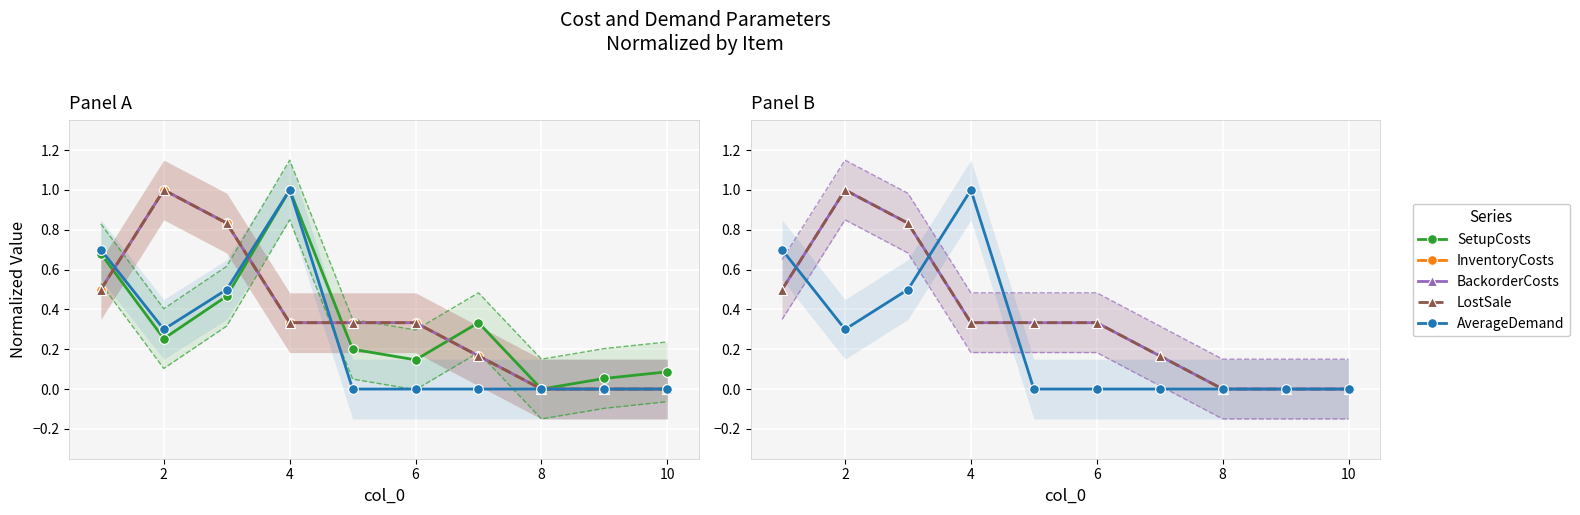

The value of LostSale at 8 is 0.0. True or false?

True